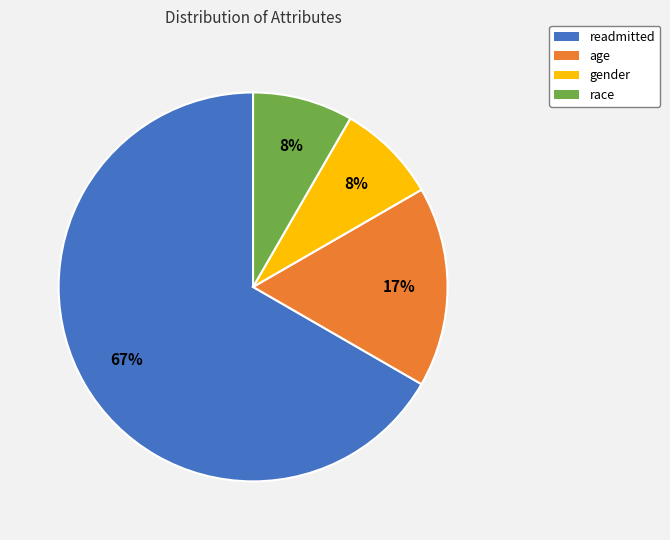

The readmitted slice represents 54% of the pie. True or false?

False